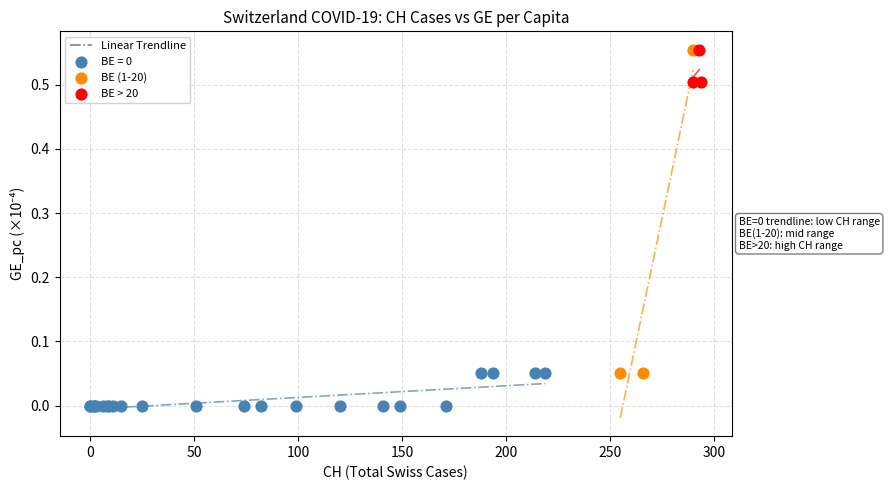

Which series has the largest Y range (max minus min)?

BE (1-20)